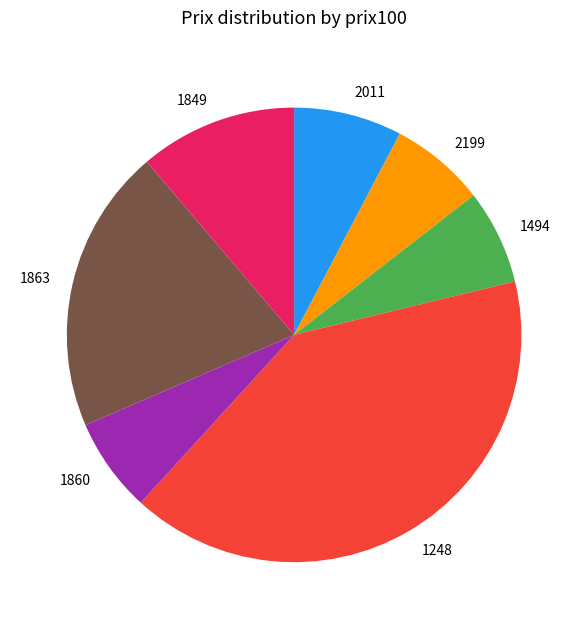

Is there a majority slice in this chart?

No